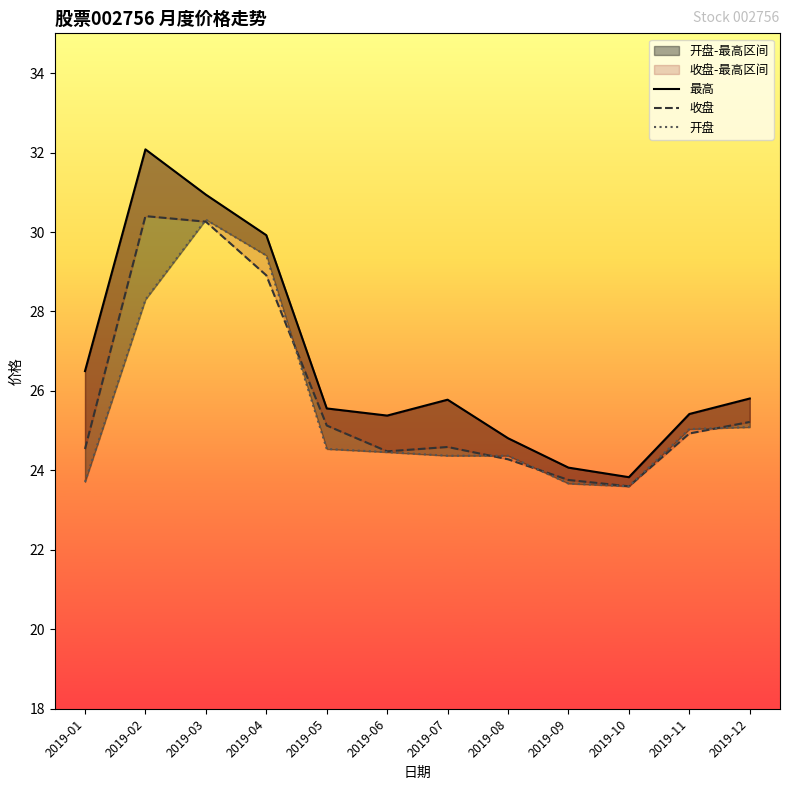

How many interior local peaks does the 最高 series have?

2